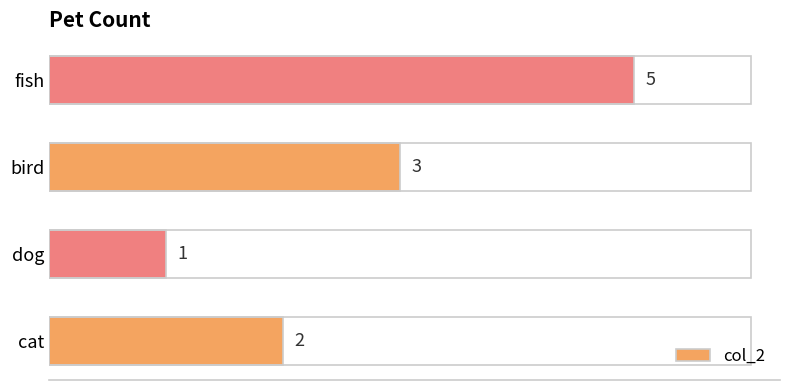

What is the smallest value displayed?

1